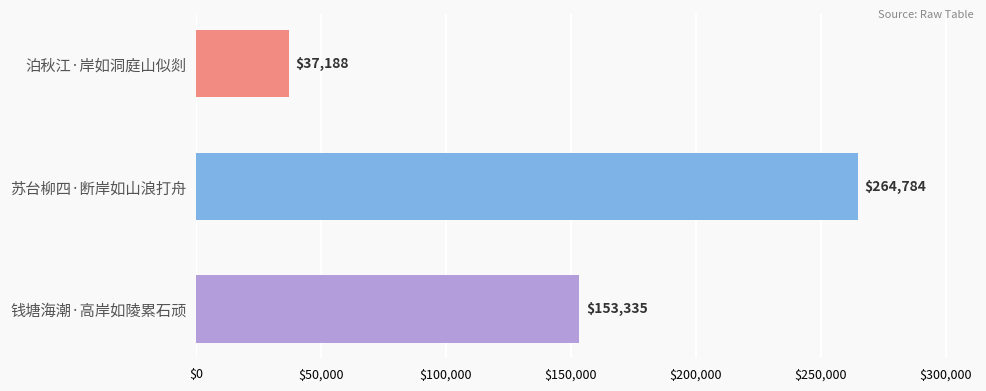

What position from the top is 钱塘海潮·高岸如陵累石顽?

3